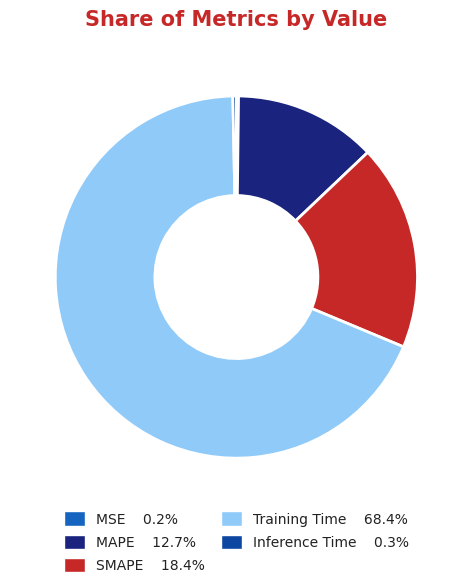

What is the largest slice in the pie chart?

Training Time